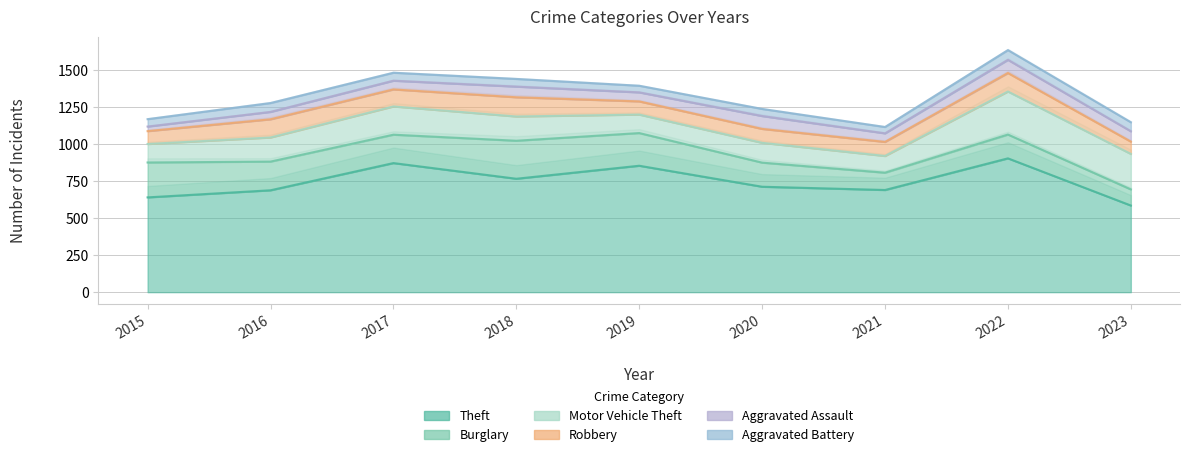

How many data points does each series have?

9